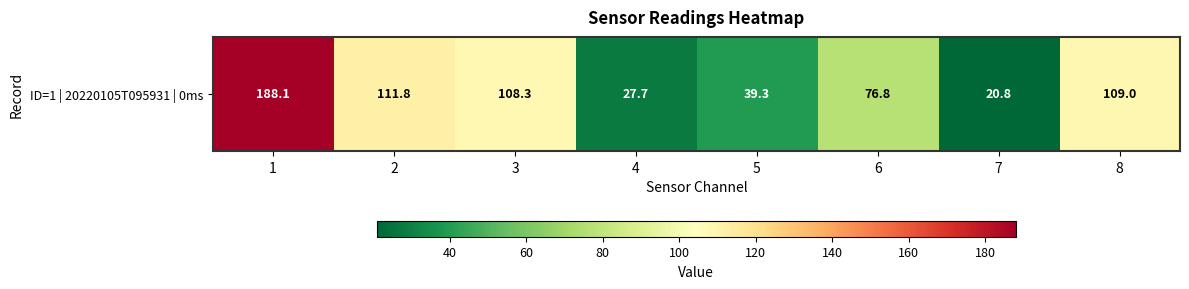

Reading left to right, what are all the values shown in this chart?

188.1	111.8	108.3	27.7	39.3	76.8	20.8	109.0